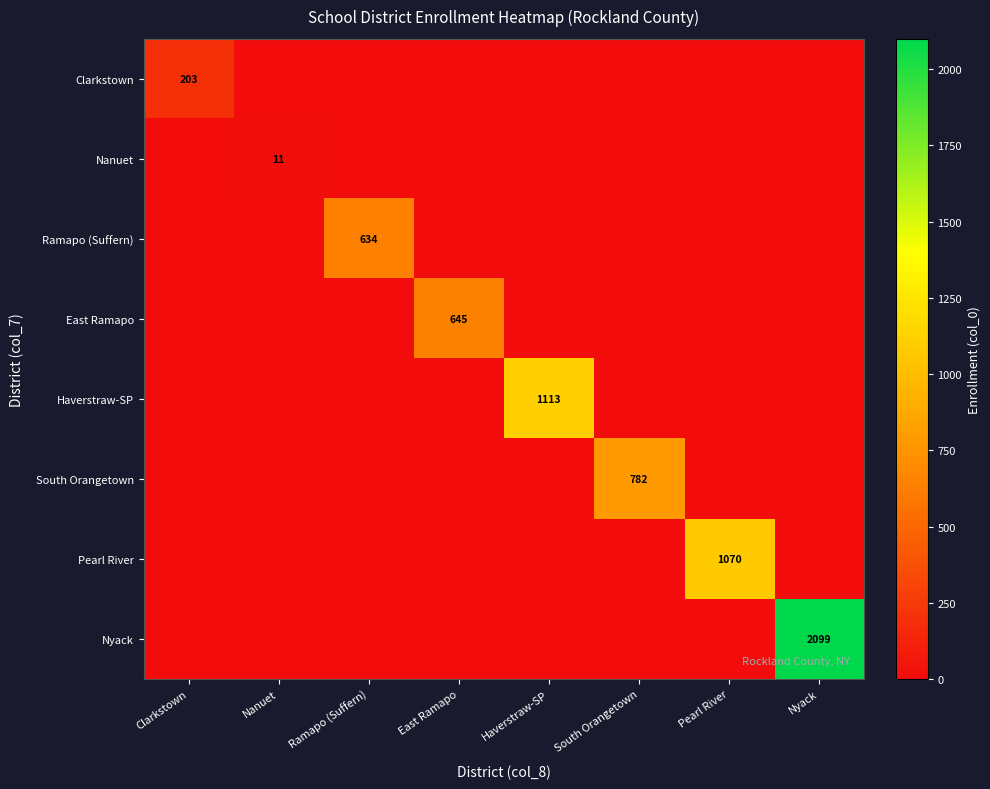

The South Orangetown series shows 453 at South Orangetown. True or false?

False